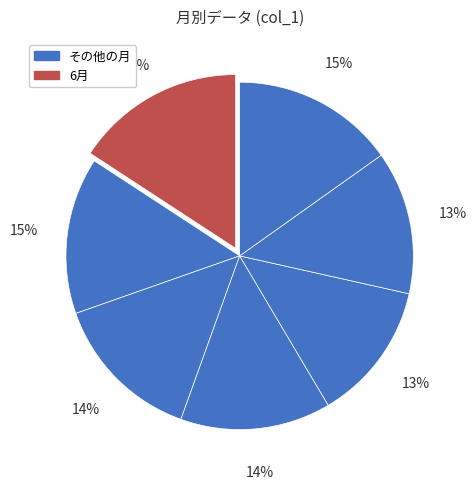

Is there any slice that represents more than half of the pie?

No